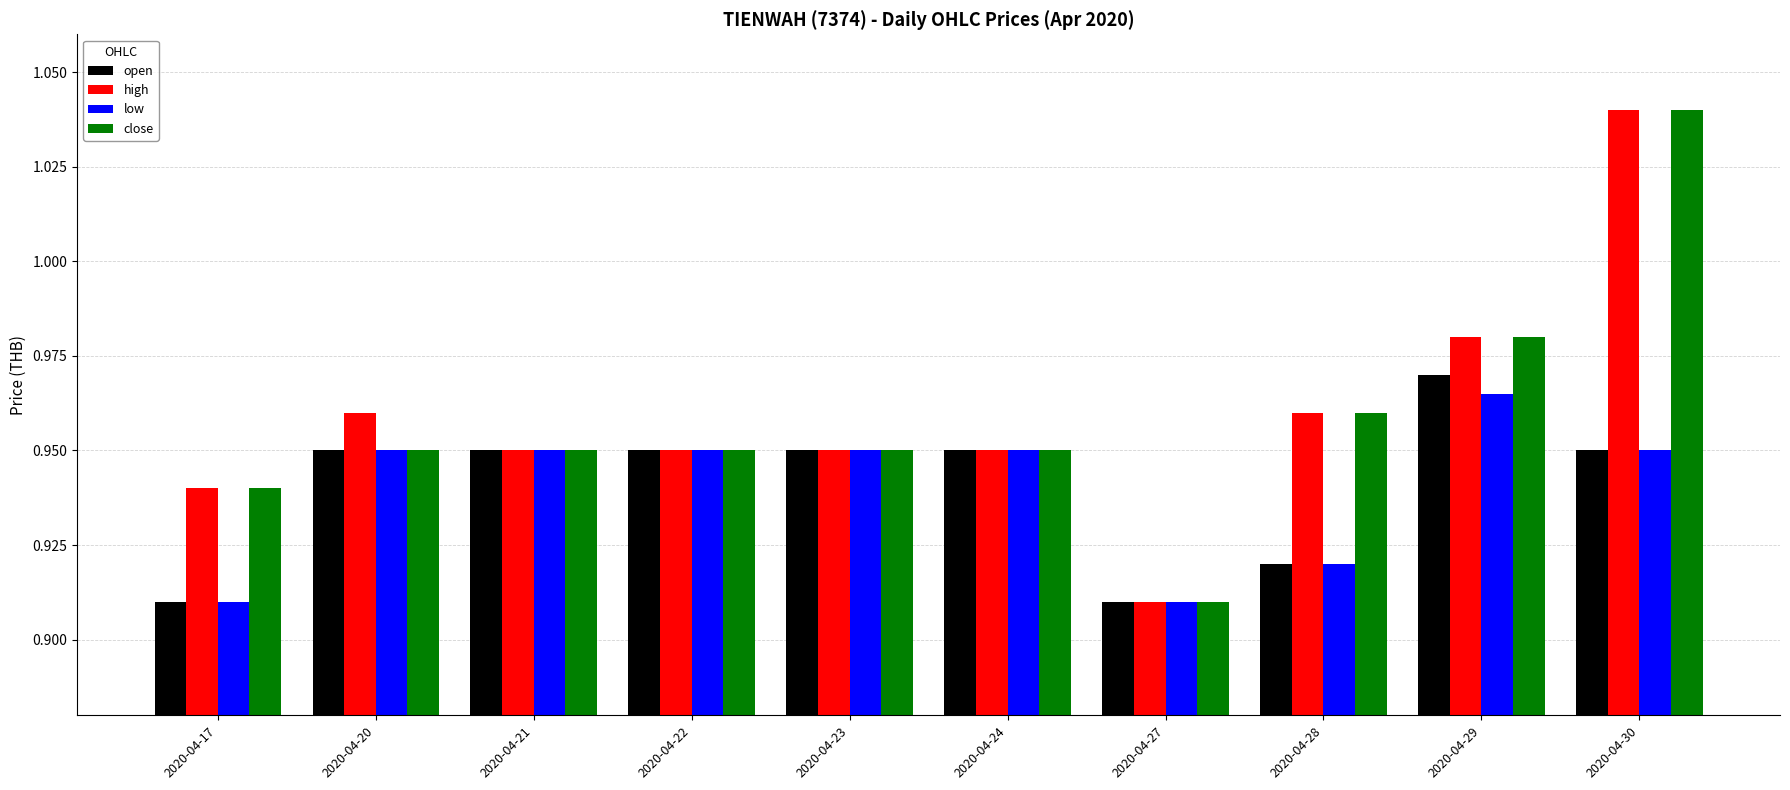

What is the difference between the maximum and minimum values in the close series?

0.1